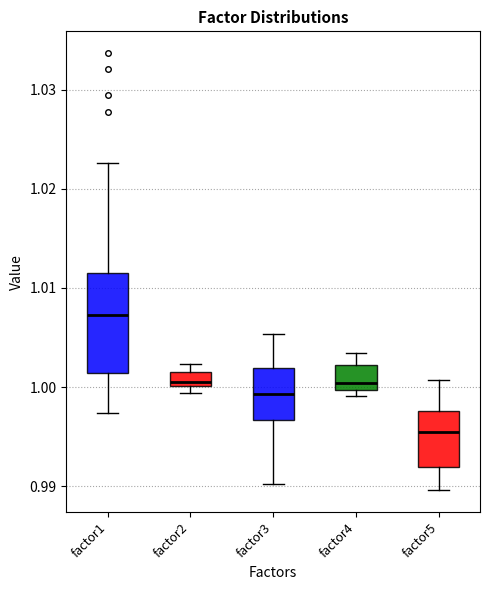

Comparing the boxes themselves (not the whiskers), which one is the tallest?

factor1